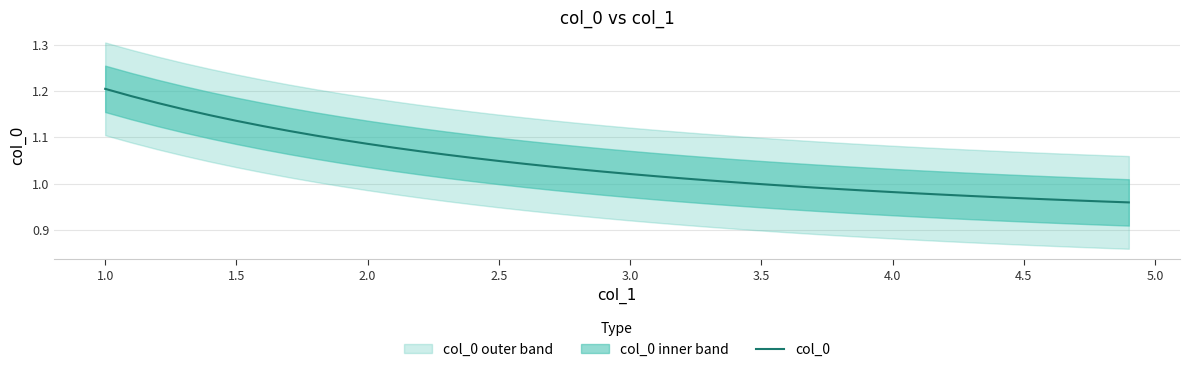

Does the chart have visible grid lines?

Yes